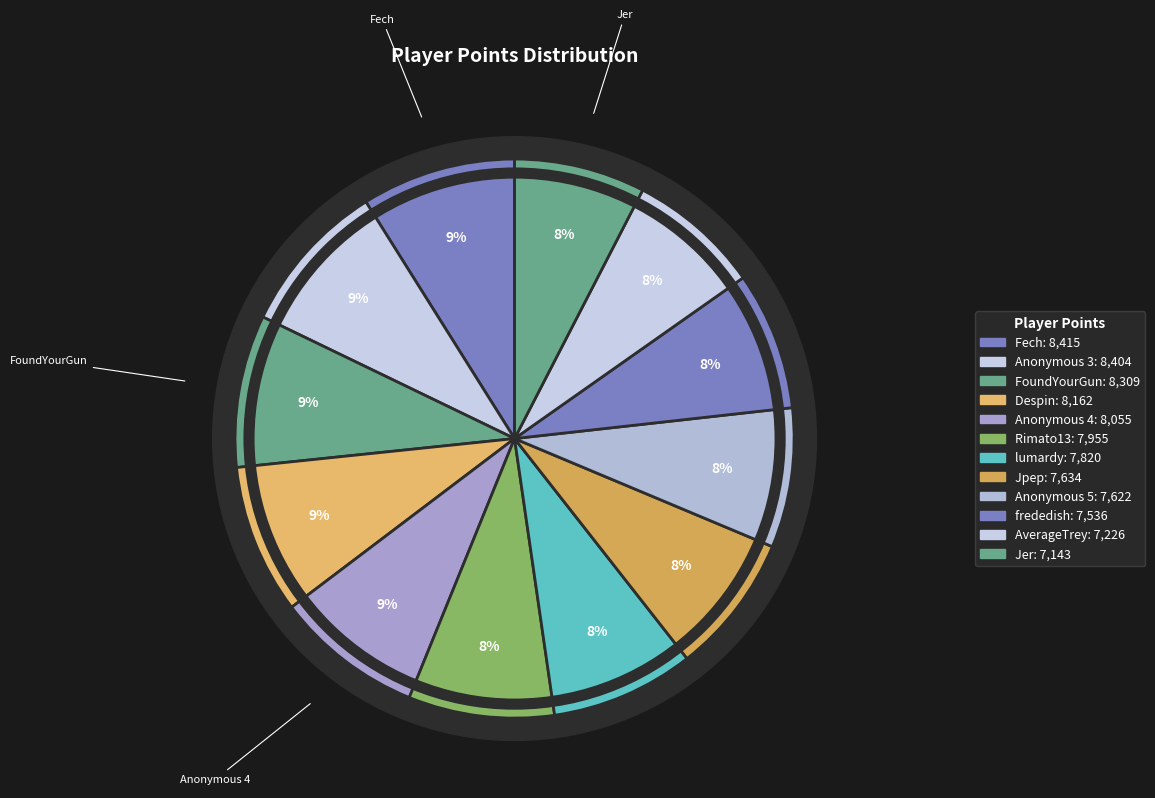

Count the number of slices in the pie.

12